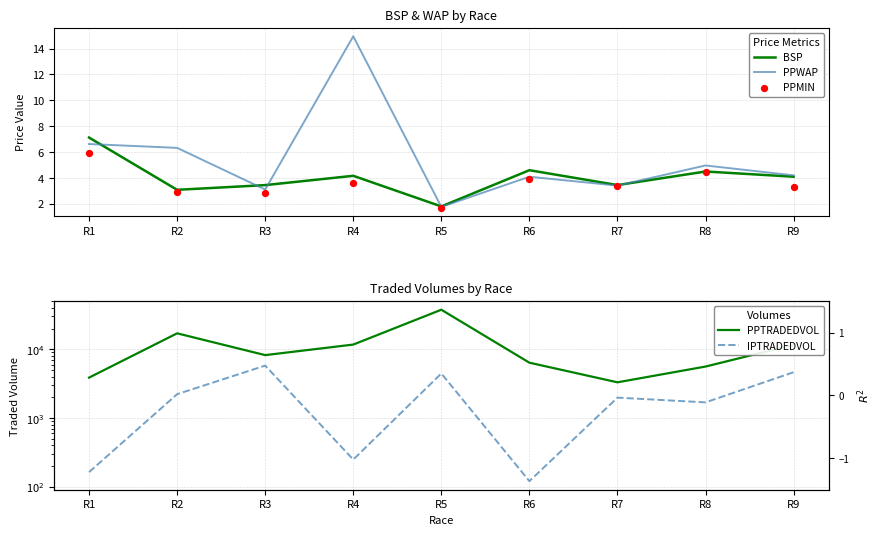

What are all the series names shown in the legend?

BSP, PPWAP, PPMIN, PPTRADEDVOL, IPTRADEDVOL